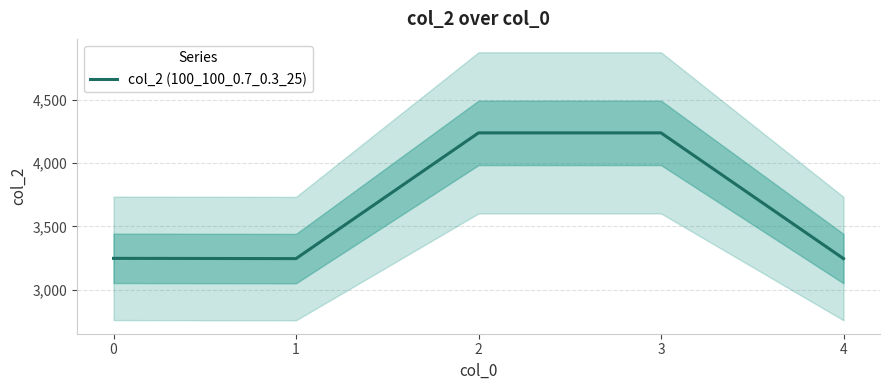

What is the ratio of the value at 3 to the value at 1?

1.3